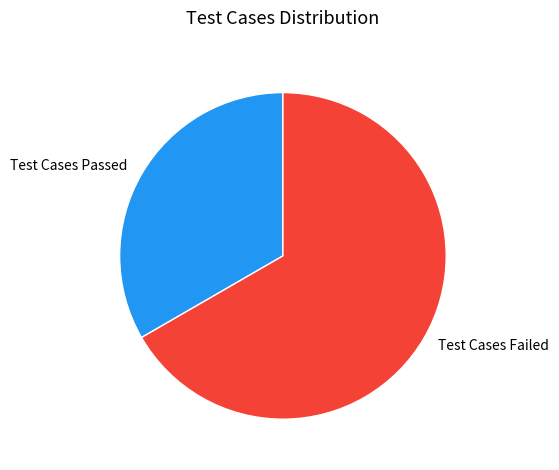

What is the smallest slice in the pie chart?

Test Cases Passed